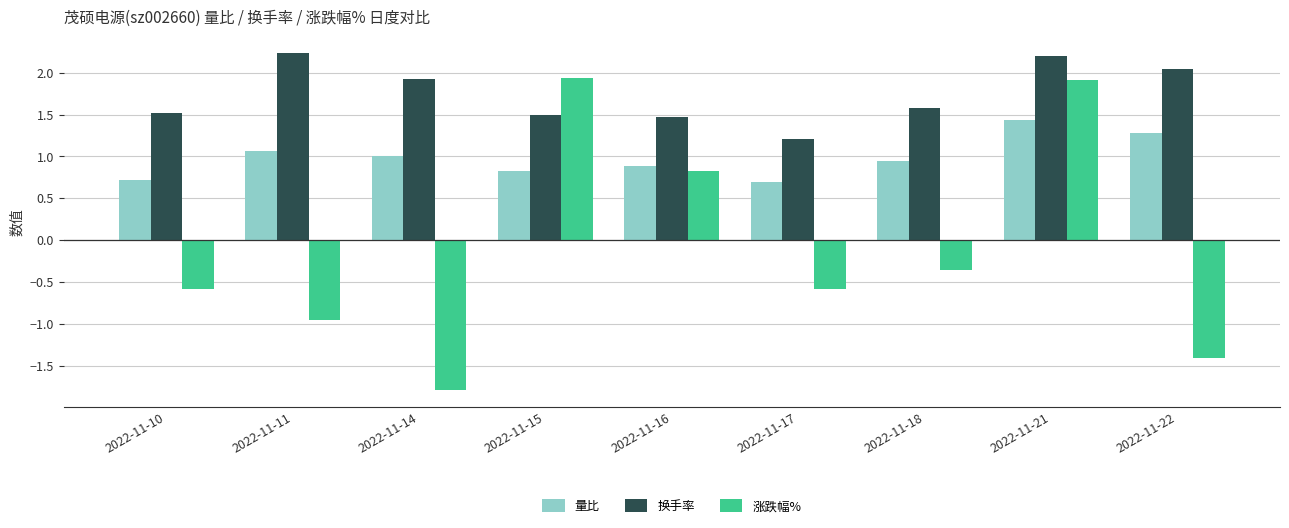

What is the value of the 换手率 bar at the 2nd from the left?

2.2